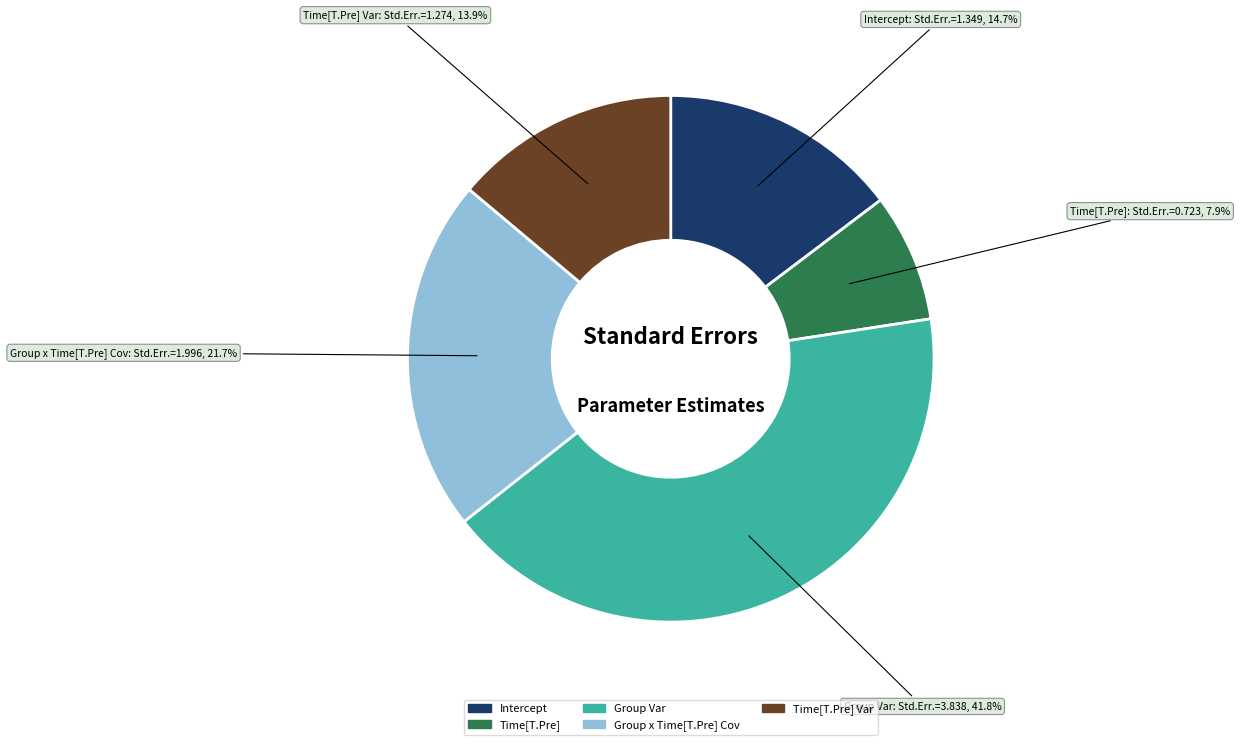

To the nearest percent, what is the difference between the Time[T.Pre] and Time[T.Pre] Var slice percentages?

6%